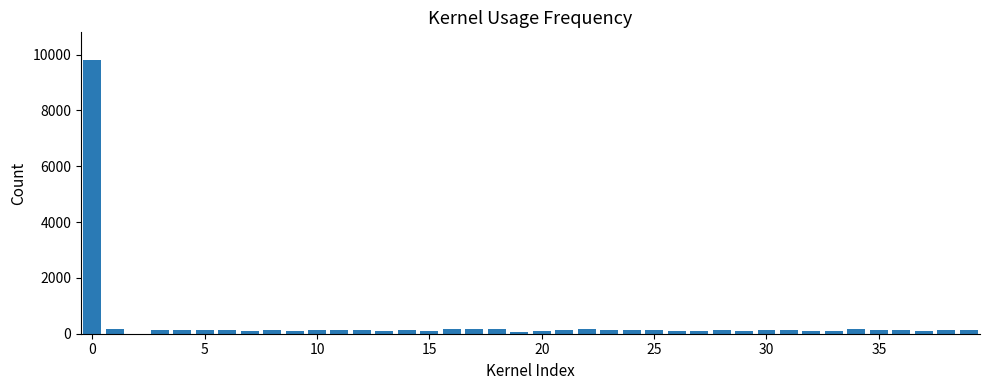

What is the greatest value displayed?

9818